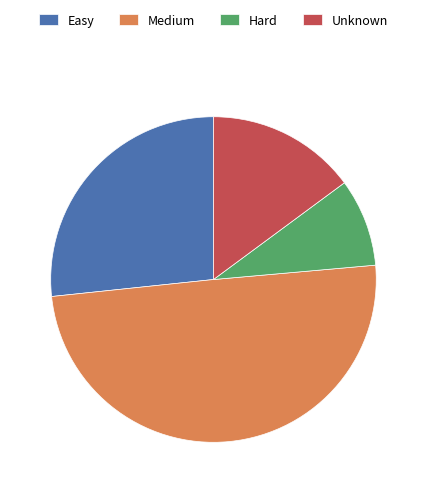

Does Easy represent more than half of the total?

No